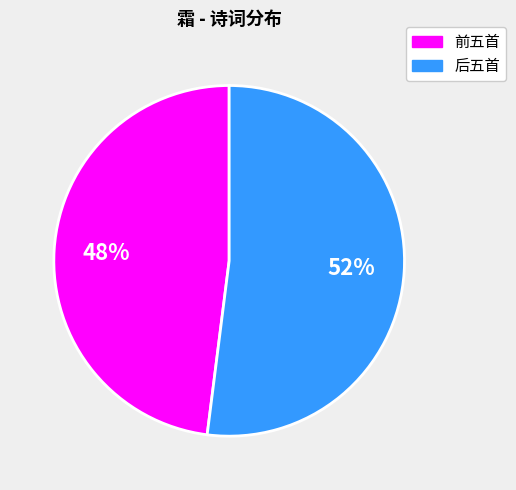

Is there a majority slice in this chart?

Yes